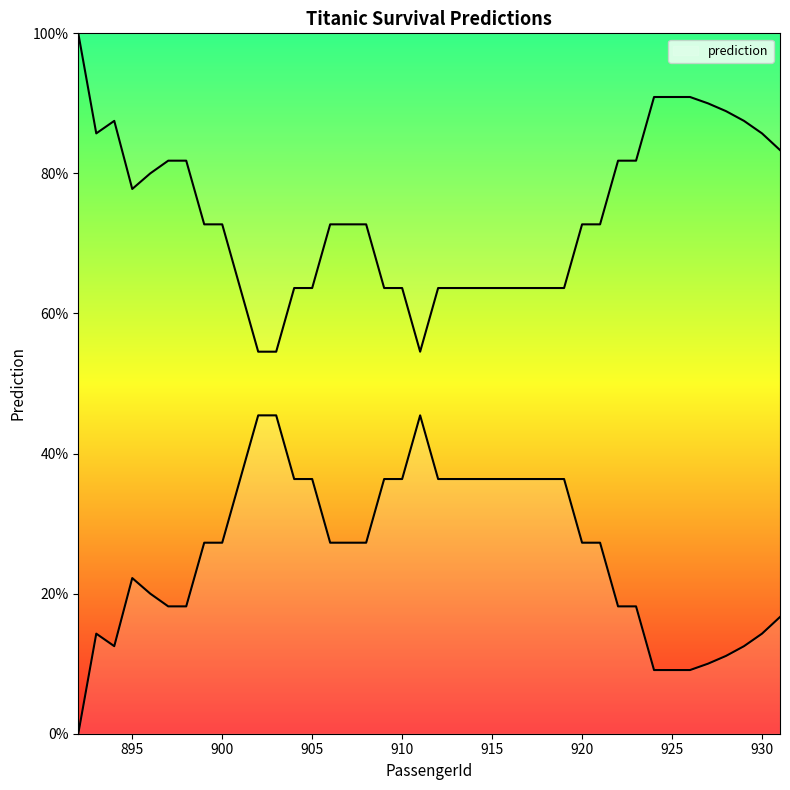

What is the difference between the maximum and minimum values?

1